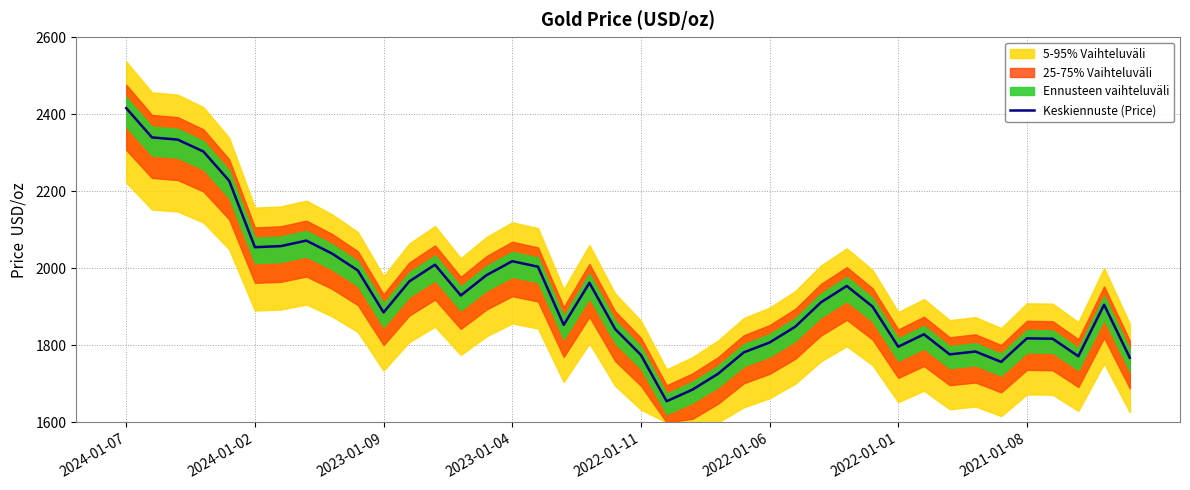

What is the change in value from 18 to 33?

-178.3